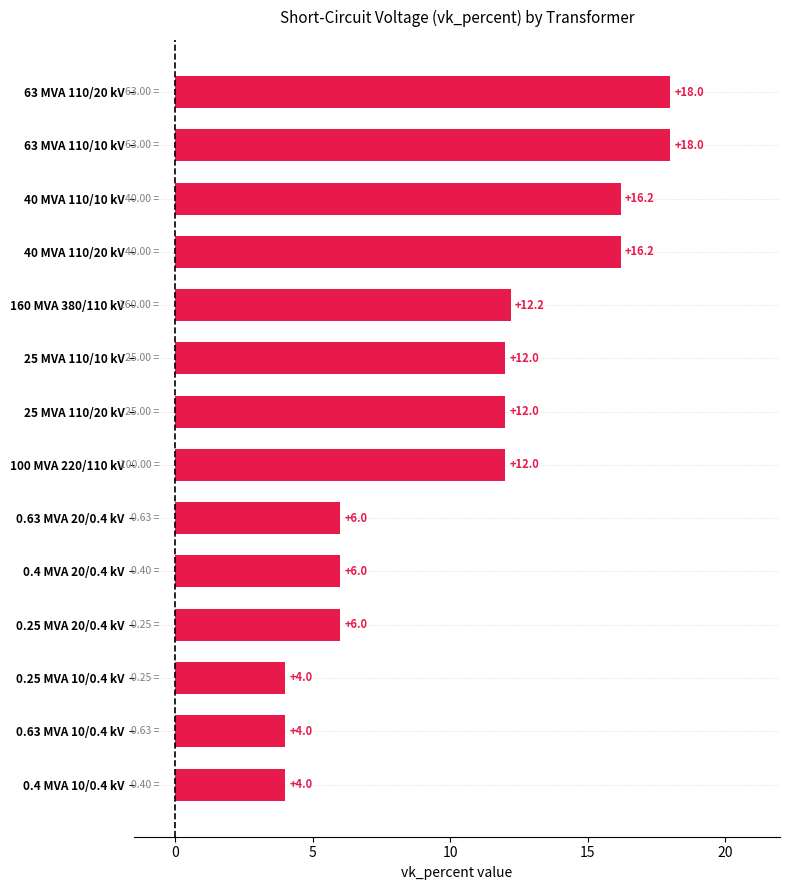

True or false: the data shows 26.4 at 63 MVA 110/10 kV.

False